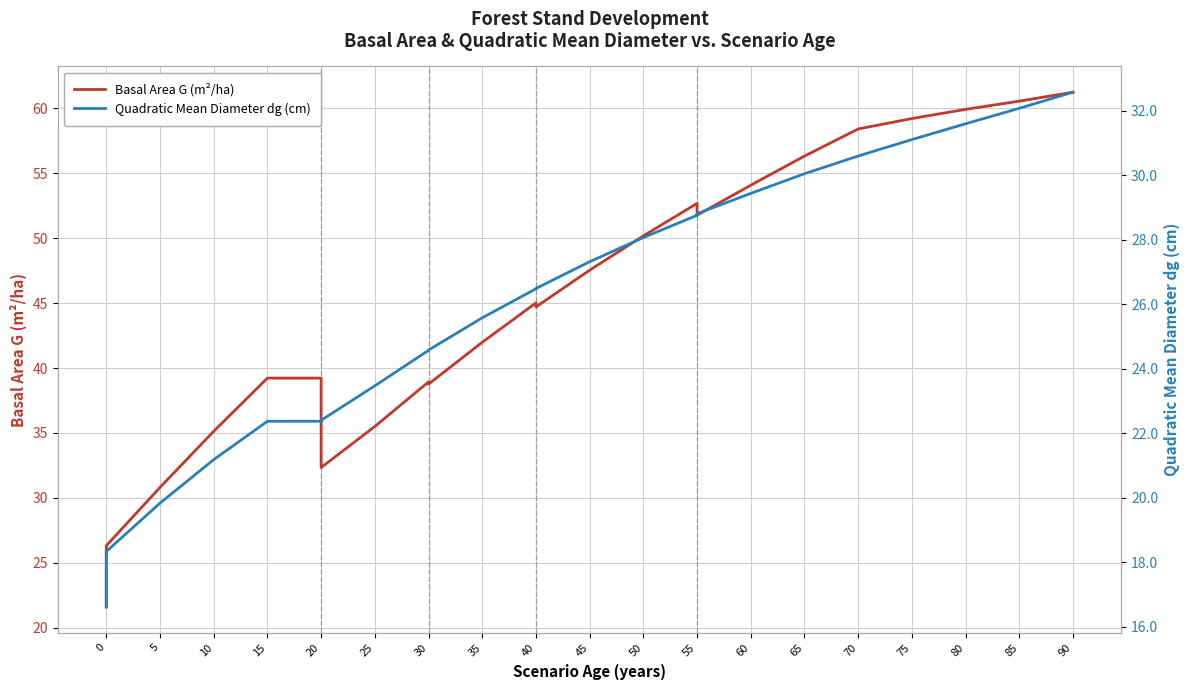

True or false: Quadratic Mean Diameter dg (cm) has a value of 9.1 at 70.

False